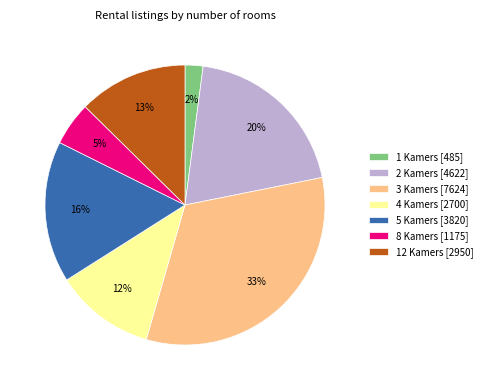

Count the number of slices in the pie.

7